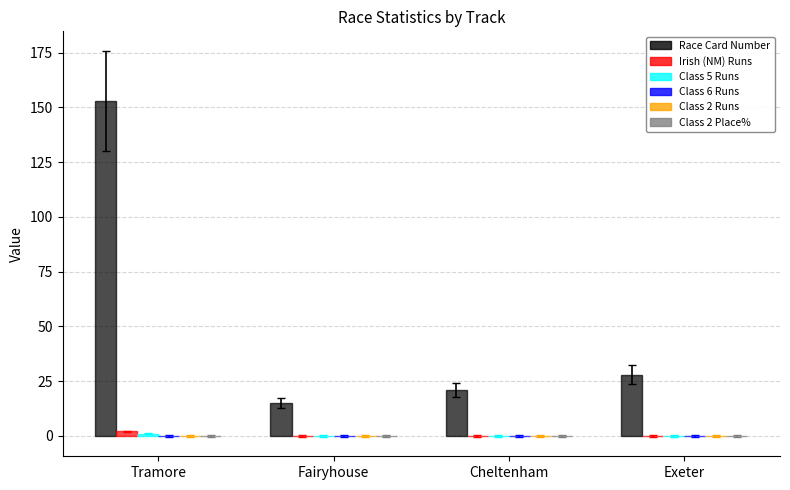

What is the sum of all Irish (NM) Runs values?

2